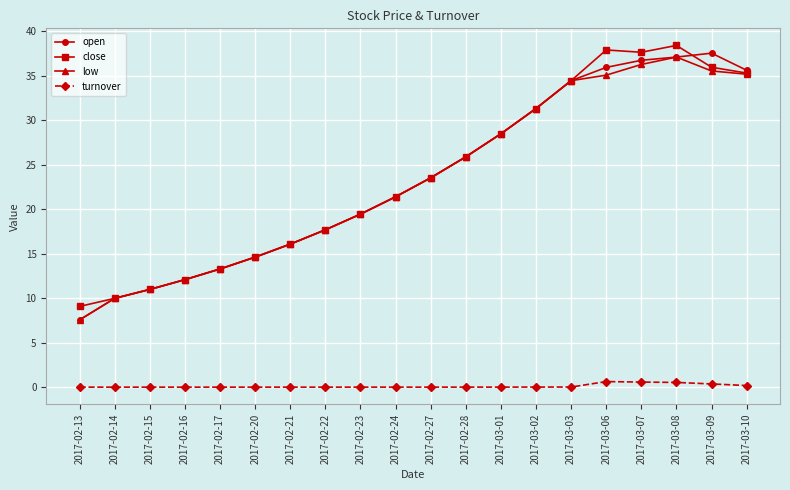

Is it true that turnover equals 0.0 at 2017-02-16?

True